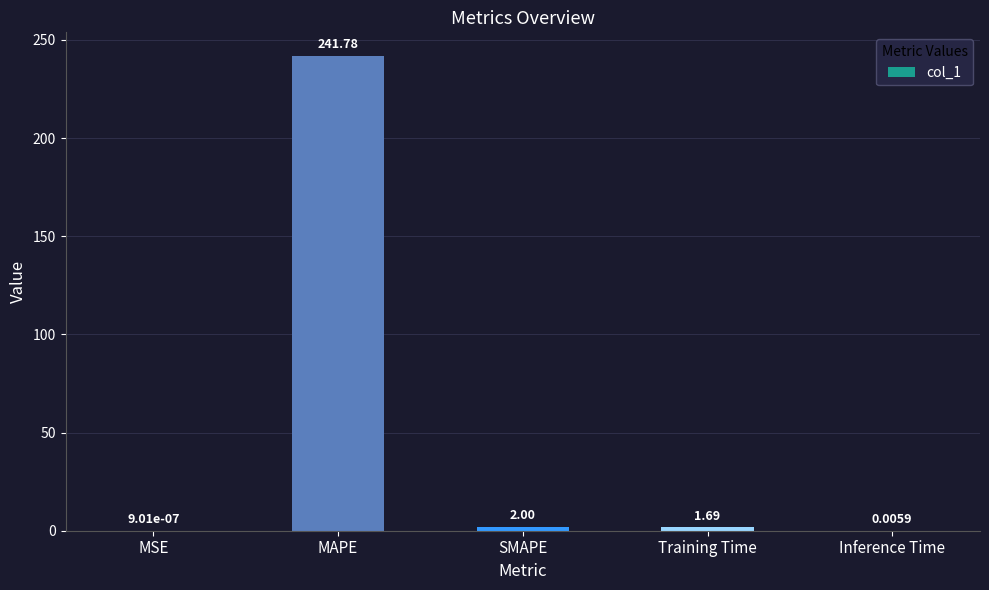

At which category does the chart reach its peak across all series?

MAPE